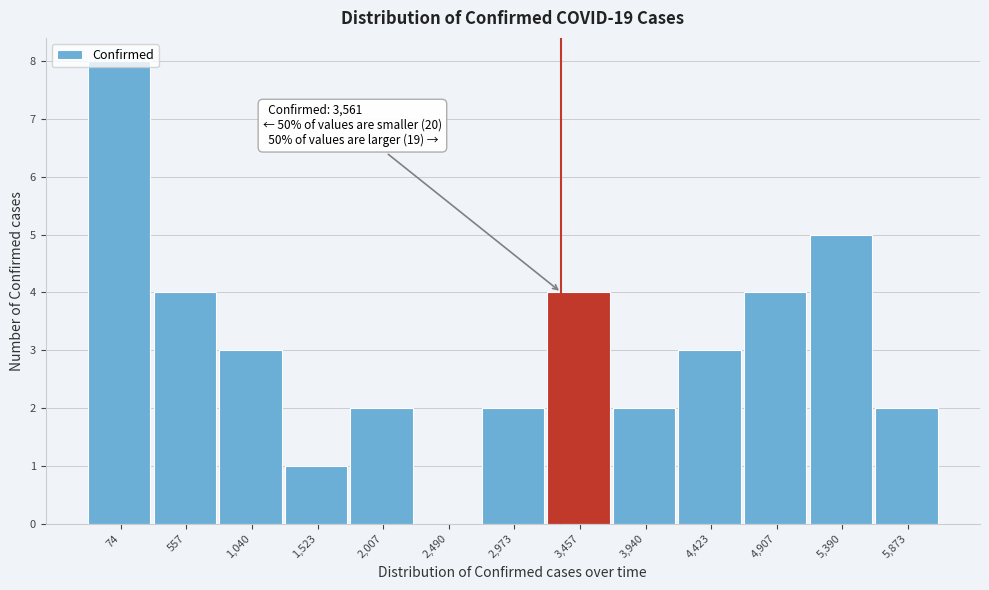

Which label corresponds to the largest value in the chart?

74